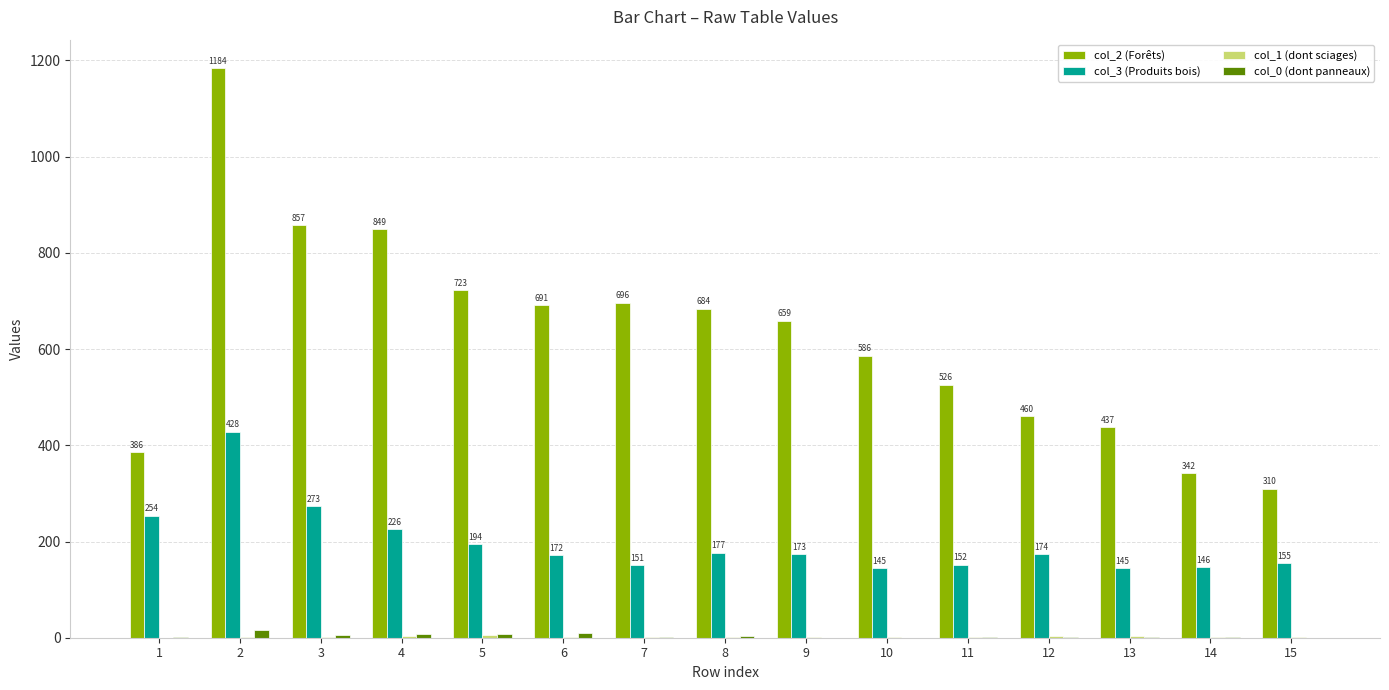

What is the sum of the col_2 (Forêts) values at 12 and 3?

1317